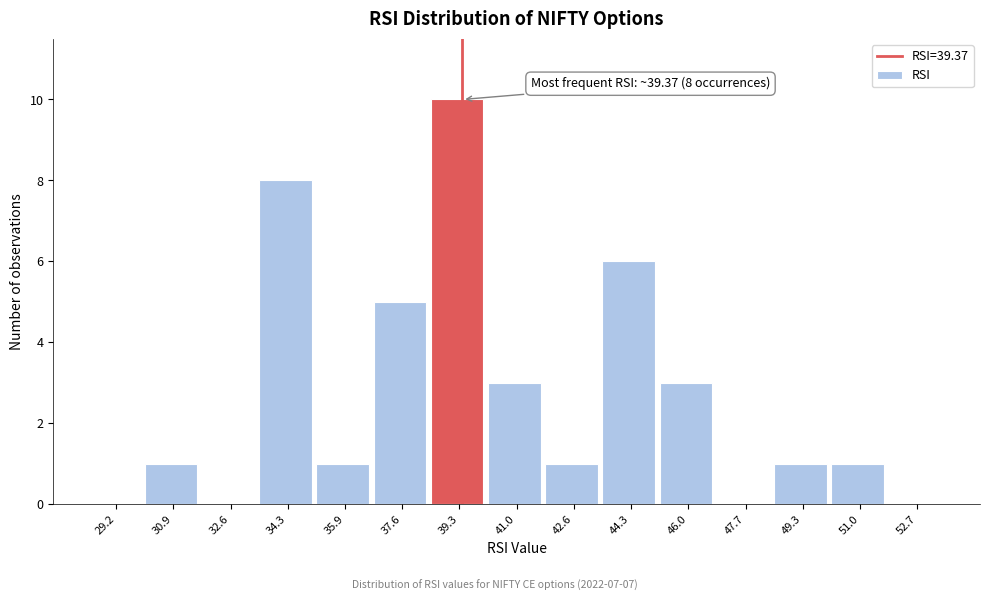

Which range on the x-axis has the tallest bar?

38.4 to 40.2